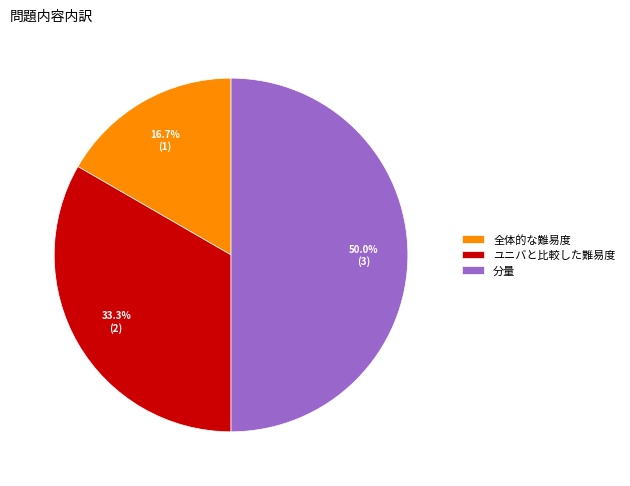

What is the largest slice in the pie chart?

分量